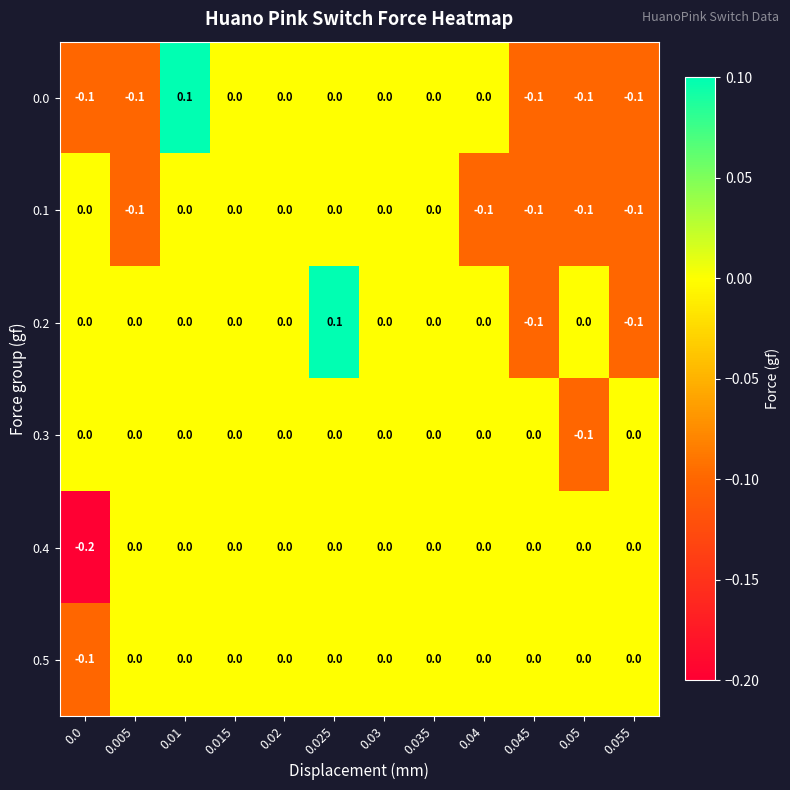

The value of 0.2 at 0.01 is 0.0. True or false?

True